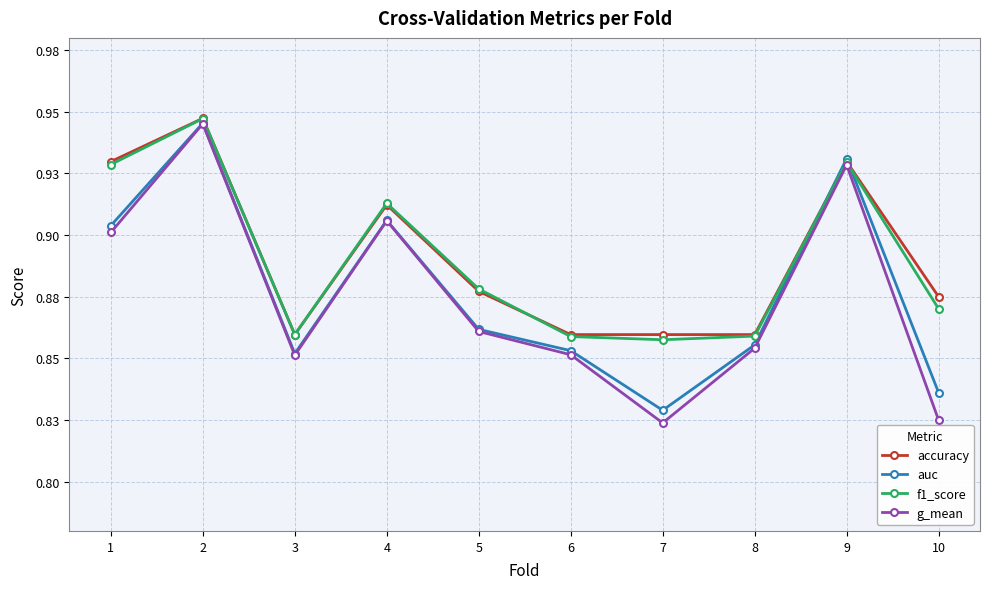

What is the difference between the maximum and minimum values in the f1_score series?

0.1